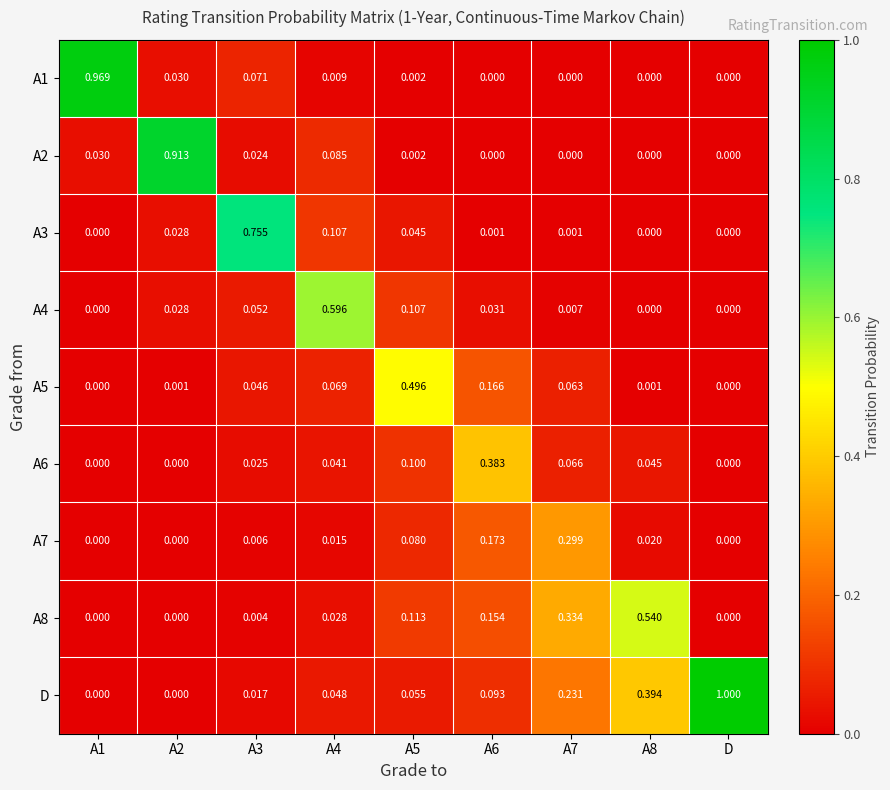

Which category has the highest value across all series?

D